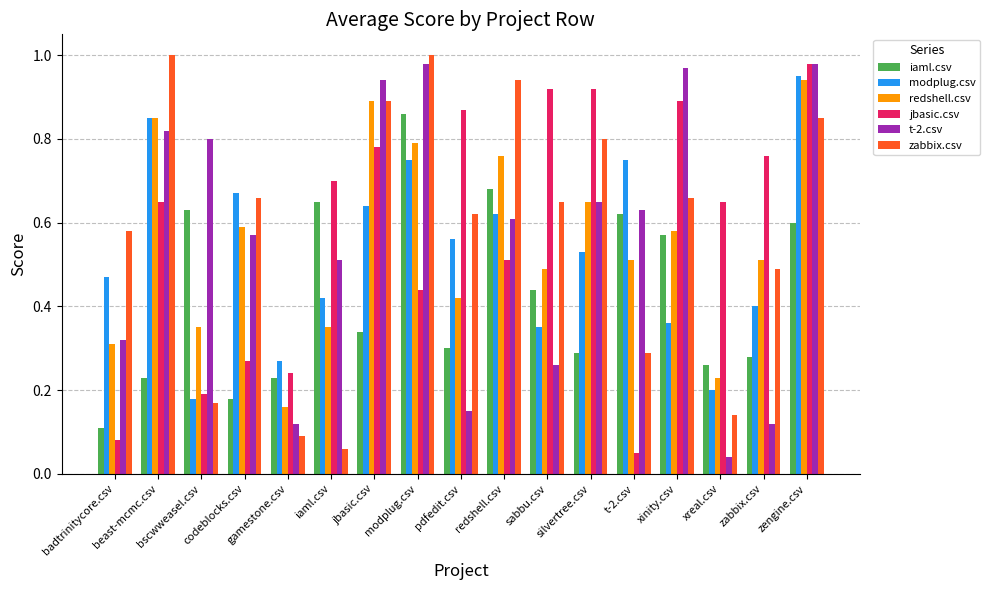

What is the total value across all series at bscwweasel.csv?

2.3